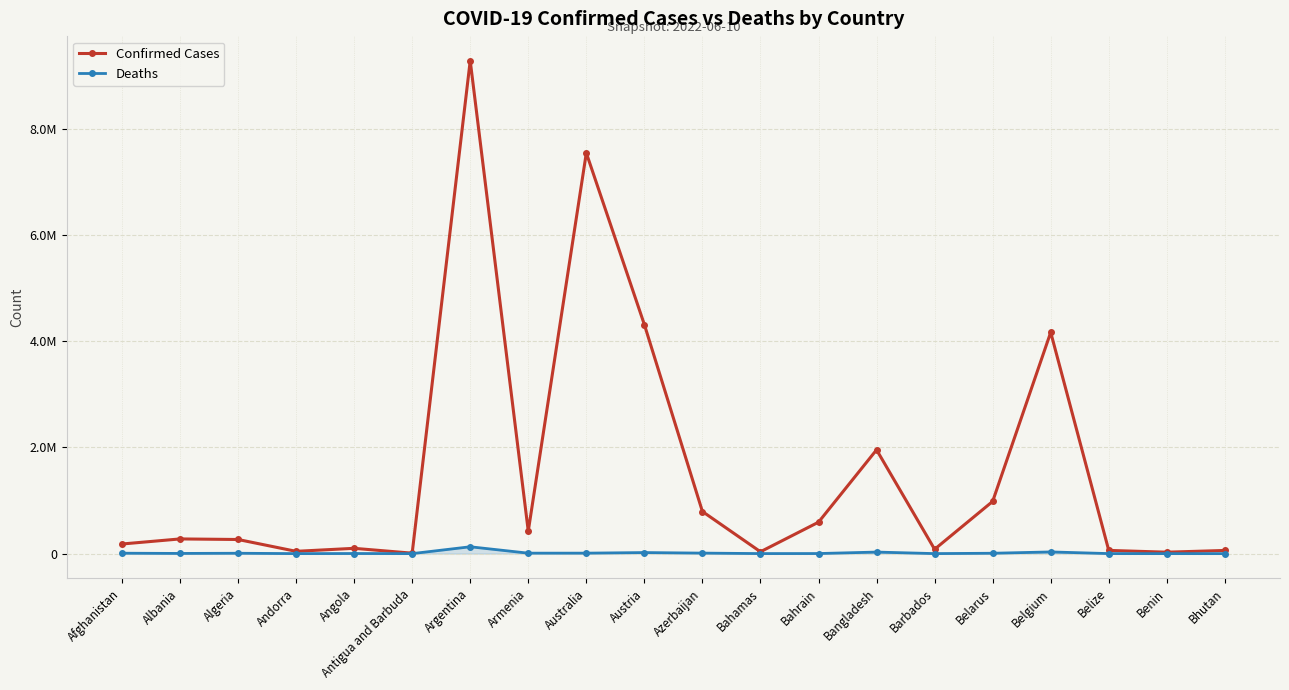

What is the difference between the second highest and minimum values in the Confirmed Cases series?

7533239